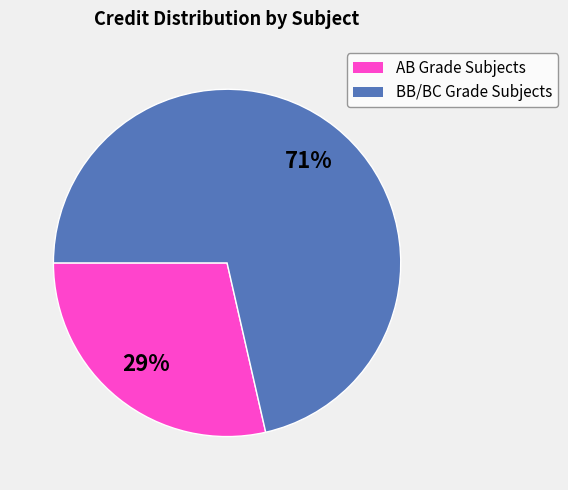

Is there any slice that represents more than half of the pie?

Yes